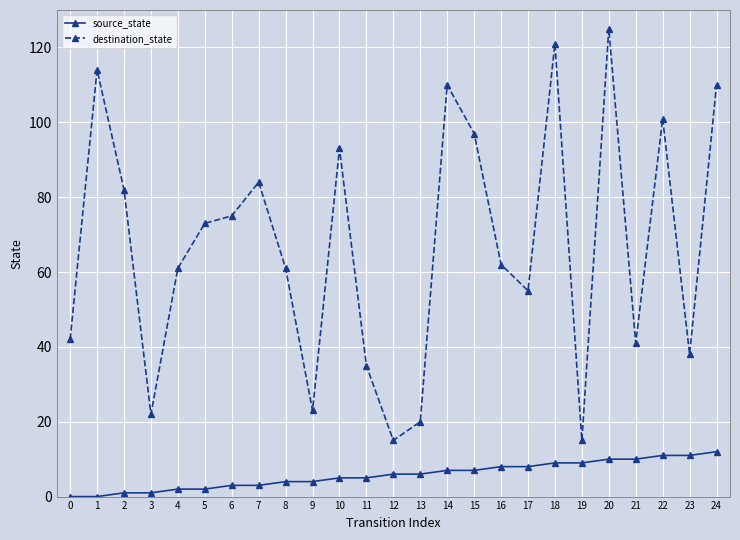

Does the chart display data point markers on the line(s)?

Yes